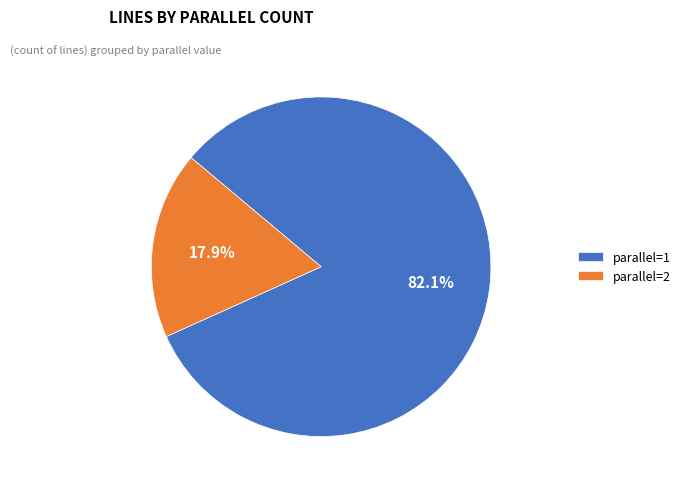

Is parallel=2 the majority of the pie?

No